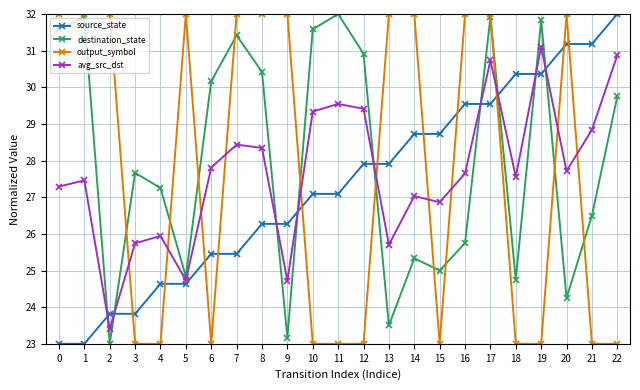

Rank the series at 7 from lowest to highest value.

source_state, avg_src_dst, destination_state, output_symbol